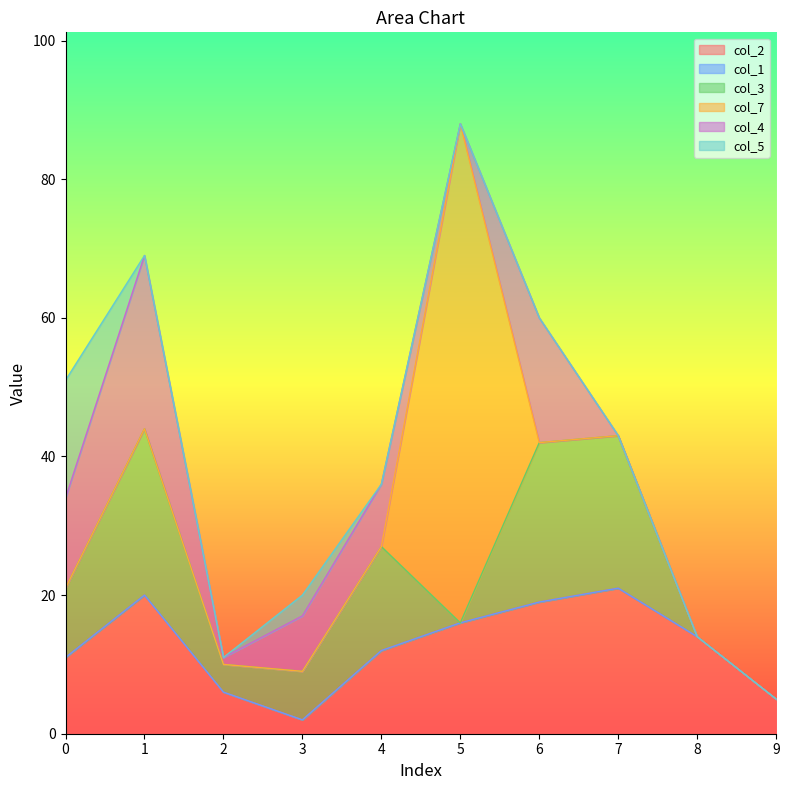

Which series ends up on top after the final intersection of col_2 and col_4?

col_2